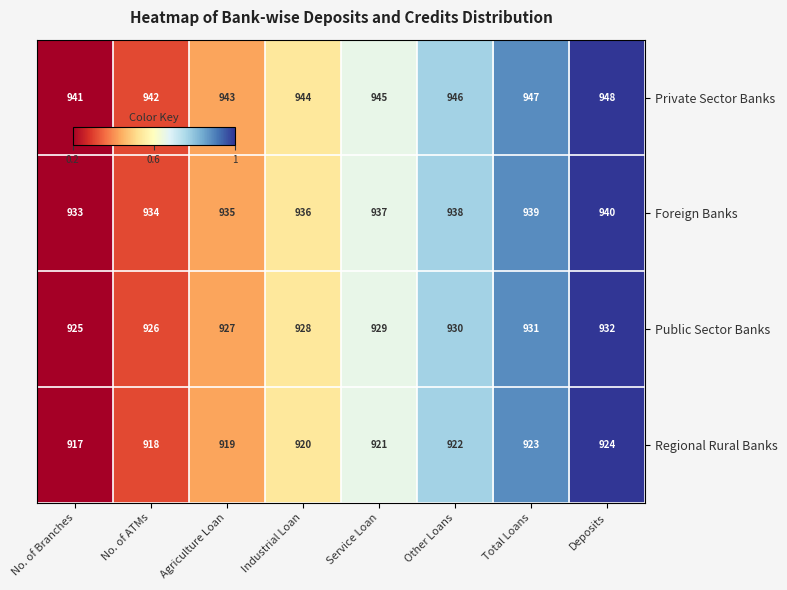

How many data points does each series have?

8